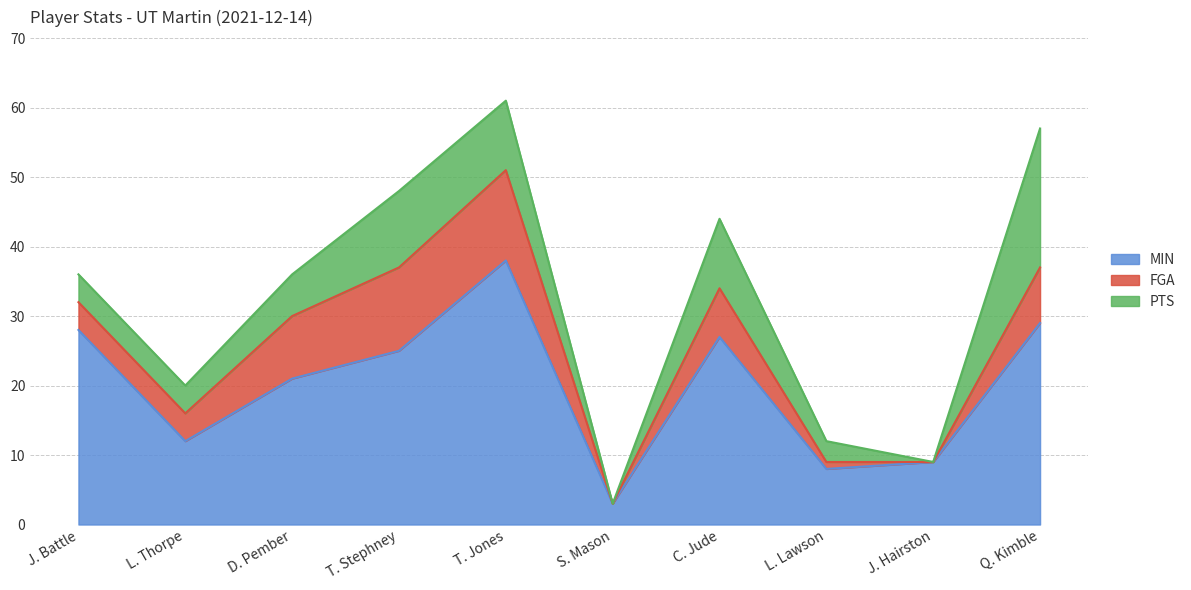

Does the chart have visible grid lines?

Yes